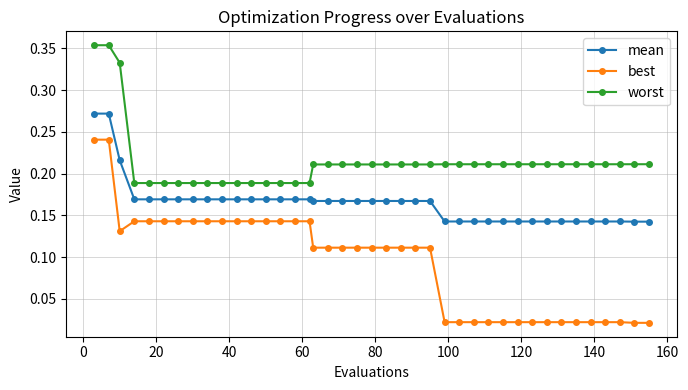

Which series has the largest total across all categories?

worst